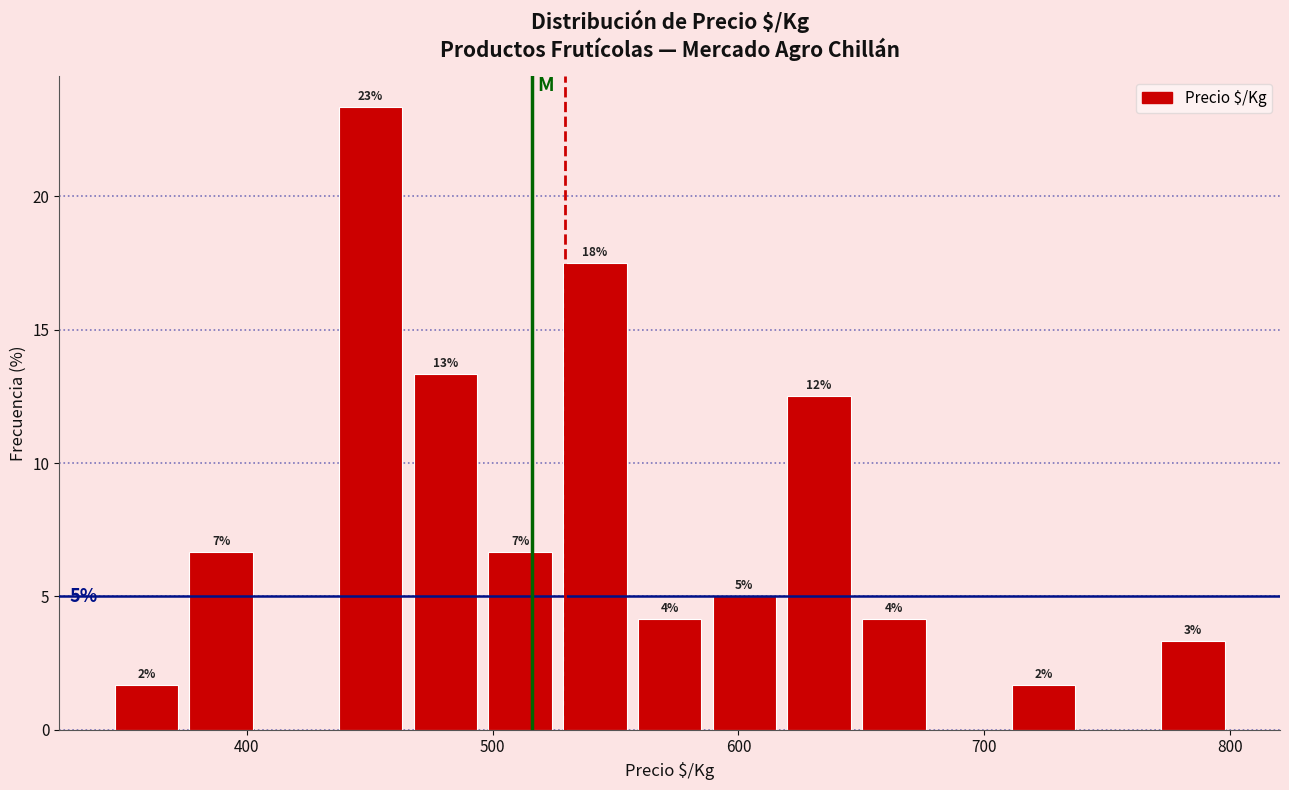

Around what value on the x-axis is the tallest bar? Give the approximate position of its centre, as read against the axis.

450